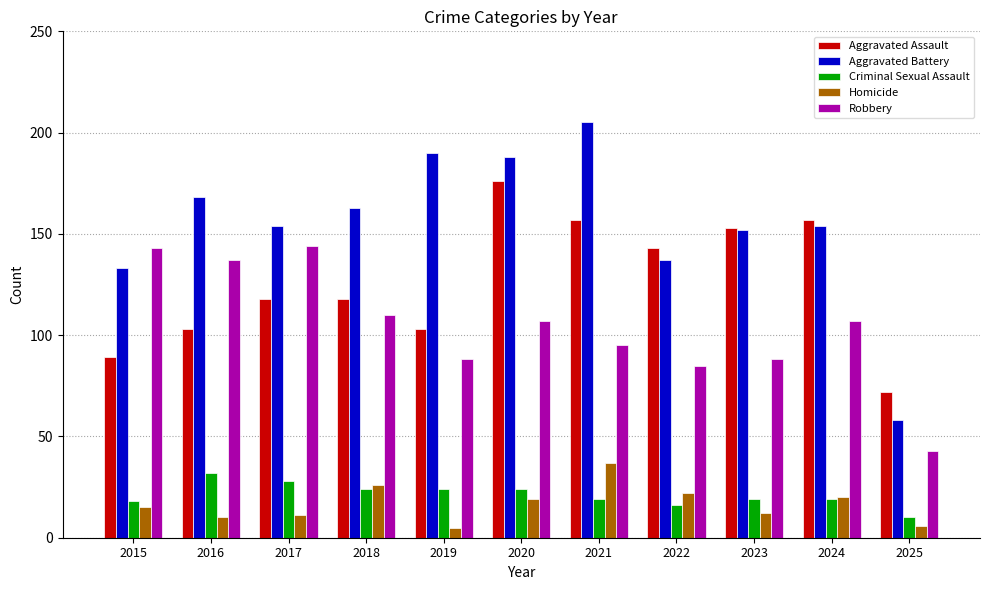

Reading right to left, transcribe all the data shown in this chart.

Aggravated Assault: 72	157	153	143	157	176	103	118	118	103	89
Aggravated Battery: 58	154	152	137	205	188	190	163	154	168	133
Criminal Sexual Assault: 10	19	19	16	19	24	24	24	28	32	18
Homicide: 6	20	12	22	37	19	5	26	11	10	15
Robbery: 43	107	88	85	95	107	88	110	144	137	143